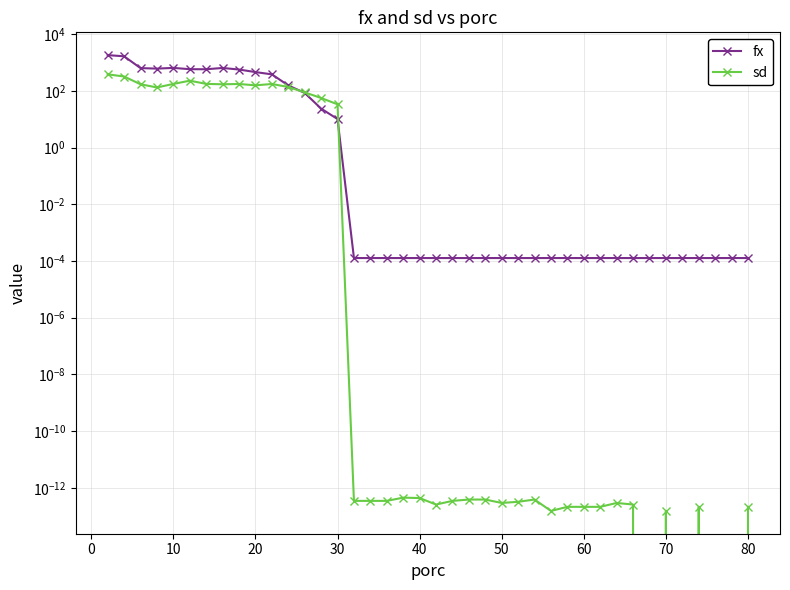

Reading left to right, list all the values displayed in this chart.

fx: 1822.7	1658.1	635.8	609.1	646.3	582.0	578.7	643.0	565.1	460.2	382.4	155.7	84.6	23.7	10.2	0.0	0.0	0.0	0.0	0.0	0.0	0.0	0.0	0.0	0.0	0.0	0.0	0.0	0.0	0.0	0.0	0.0	0.0	0.0	0.0	0.0	0.0	0.0	0.0	0.0
sd: 383.1	320.9	171.1	132.1	175.5	228.7	176.5	170.6	174.9	156.7	174.9	137.1	88.9	56.0	33.6	0.0	0.0	0.0	0.0	0.0	0.0	0.0	0.0	0.0	0.0	0.0	0.0	0.0	0.0	0.0	0.0	0.0	0.0	0.0	0.0	0.0	0.0	0.0	0.0	0.0